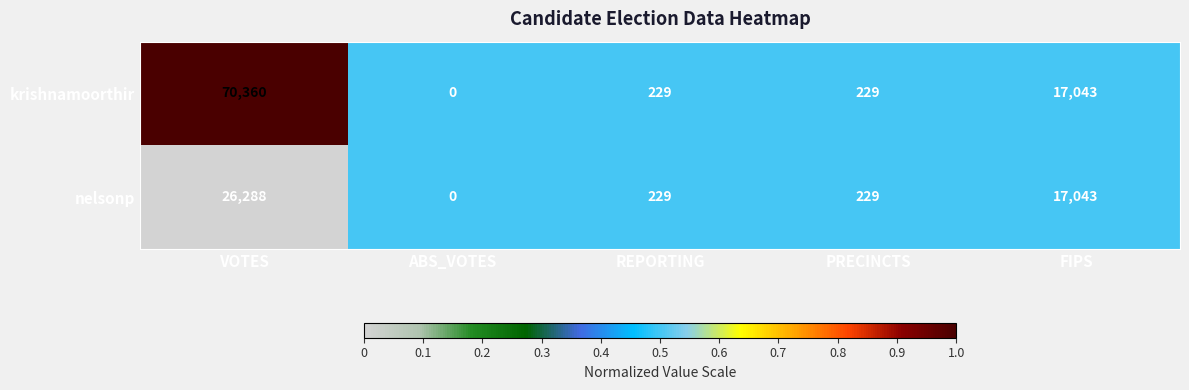

Count the number of categories in the chart.

5